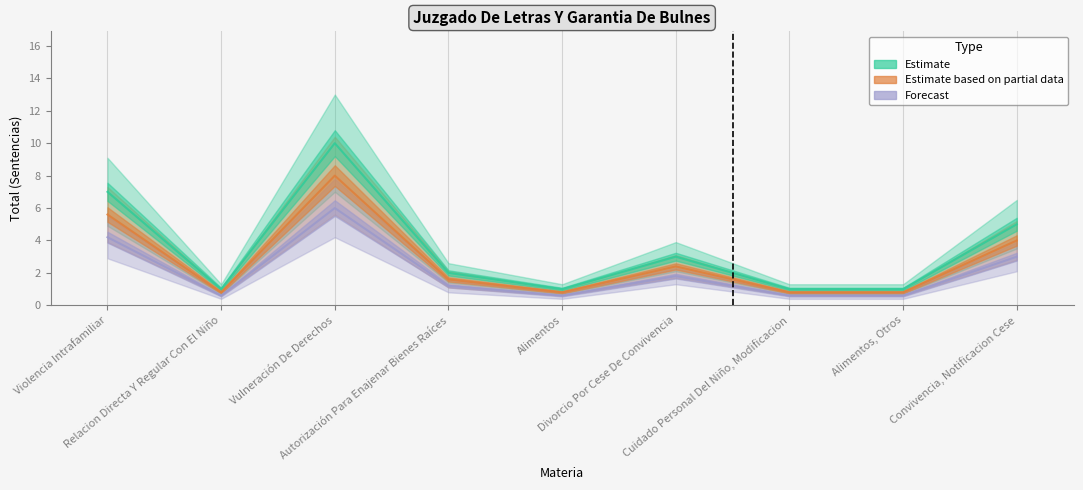

Which label corresponds to the largest value in the chart?

Vulneración De Derechos